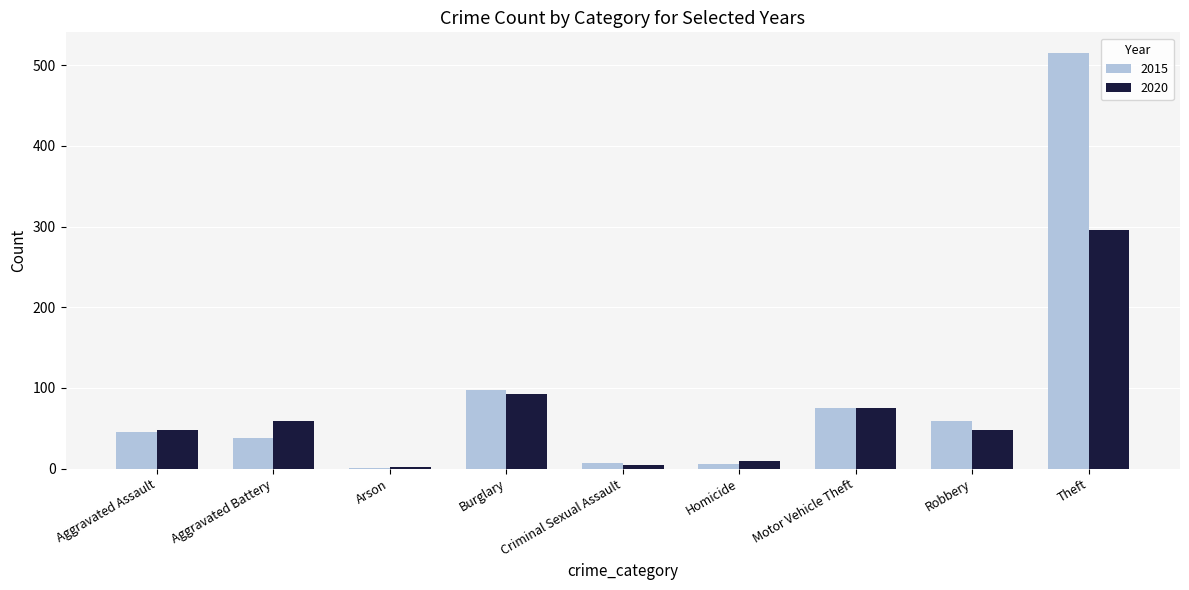

At which category is the sum across all series the highest?

Theft